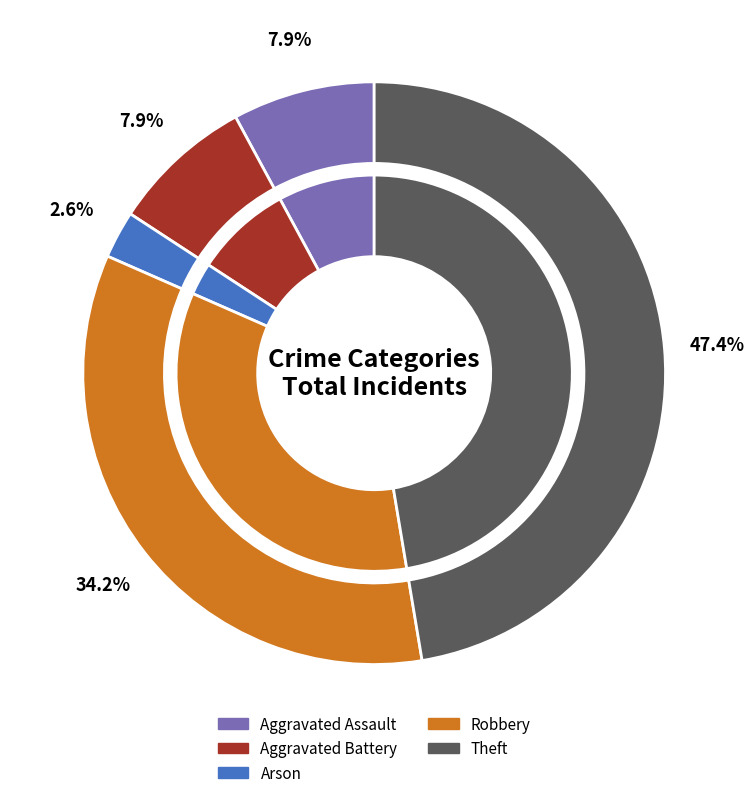

What is the smallest slice in the pie chart?

Arson